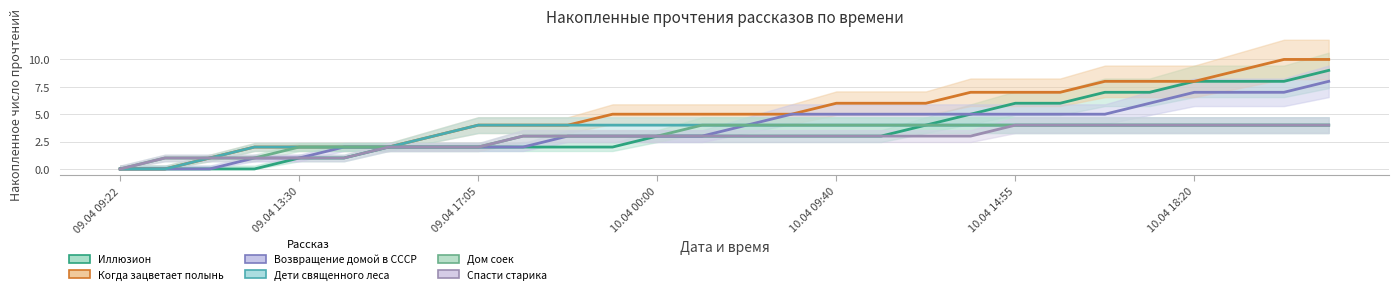

Count the Спасти старика values in the range 2 to 4.

22